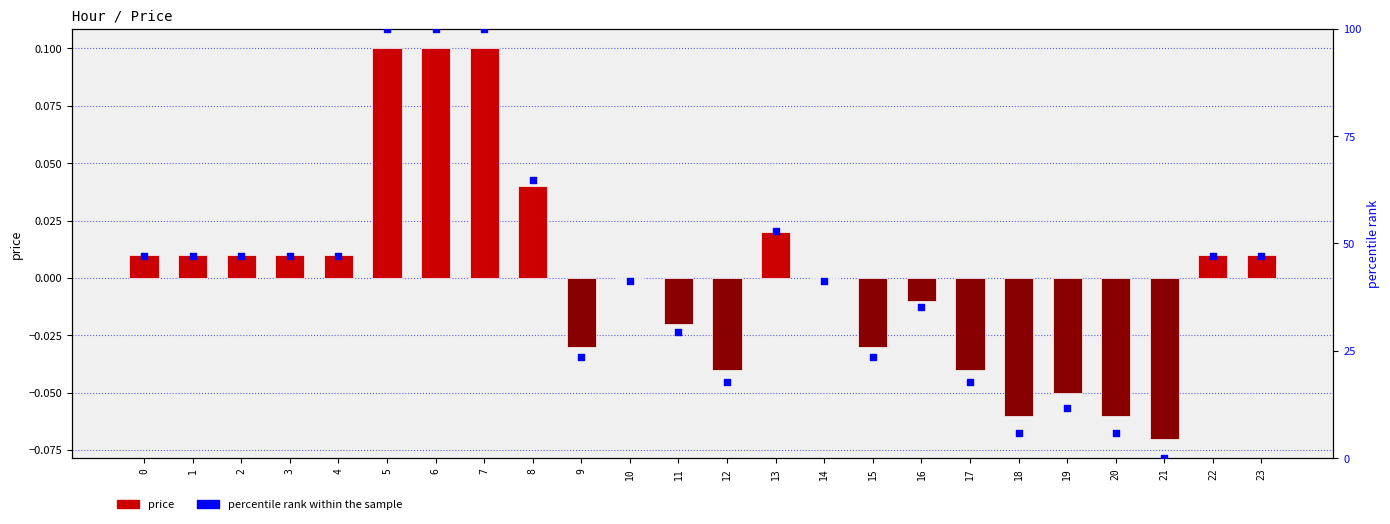

What is the total value across all series at 15?

23.5